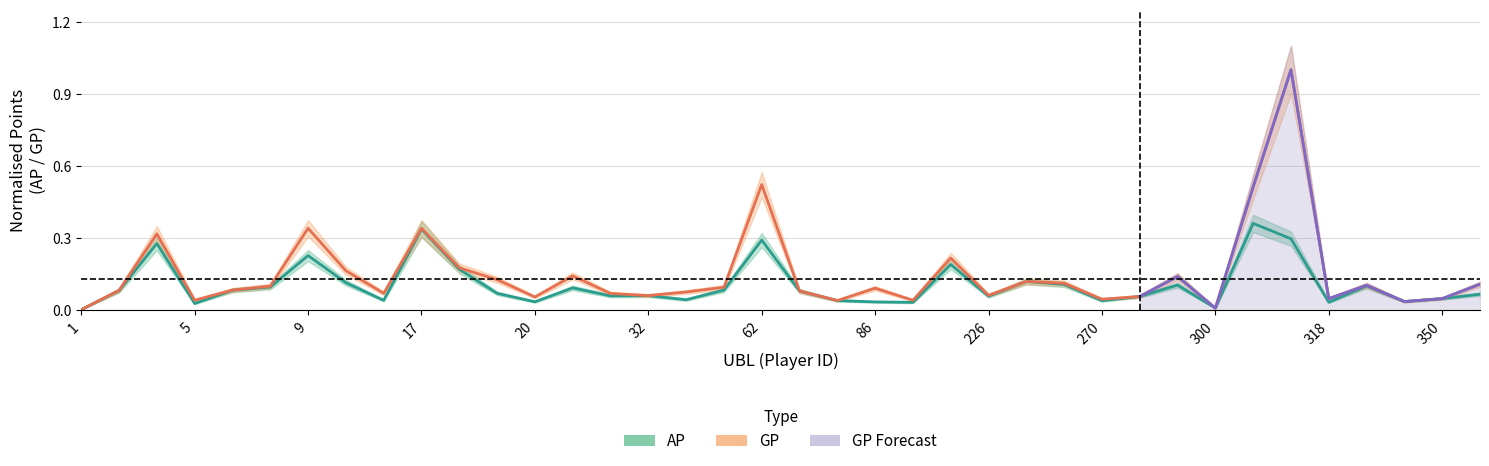

Between 237 and 30, which is larger?

237